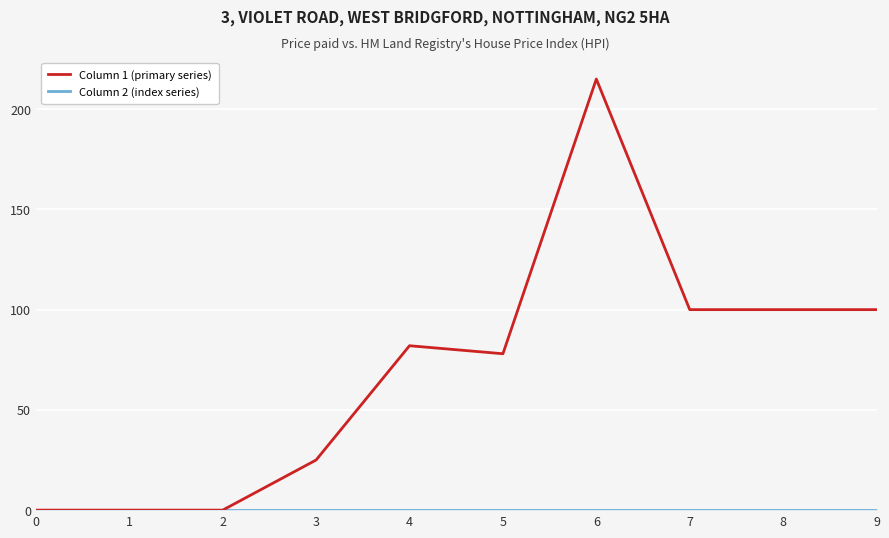

Which category has the highest value across all series?

6